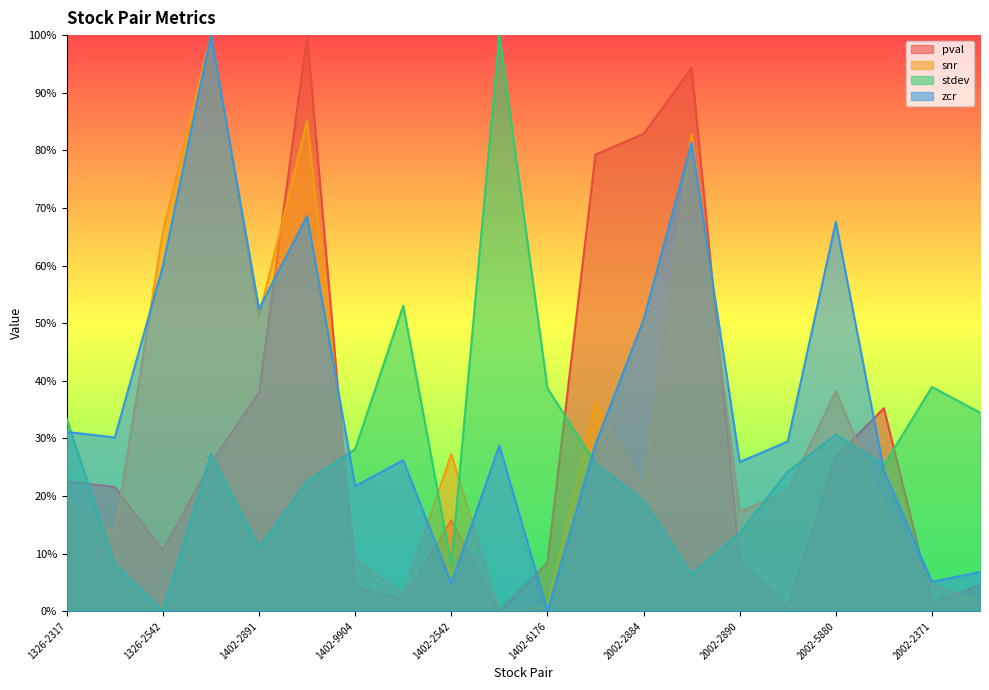

What is the difference between the maximum and second lowest values in the snr series?

1.0